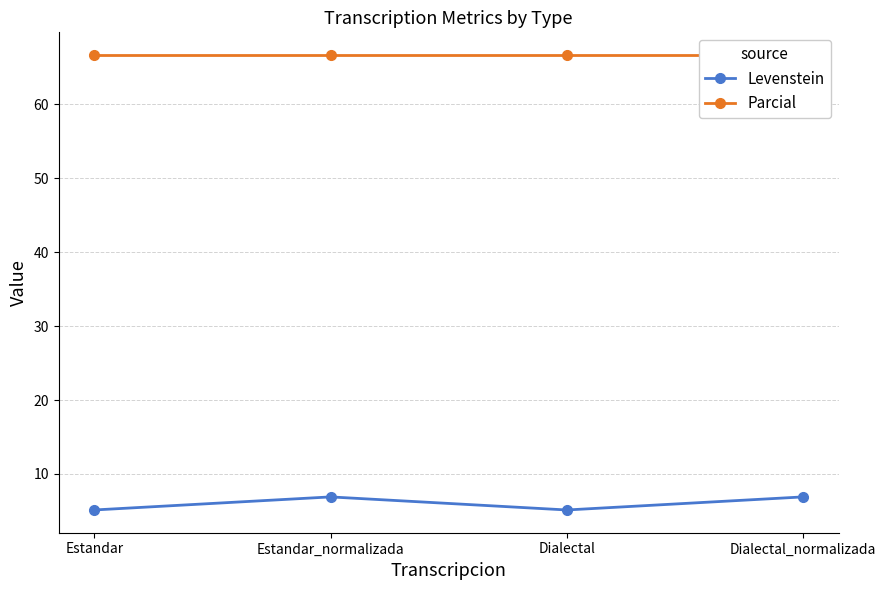

True or false: Levenstein and Parcial intersect in this chart.

False